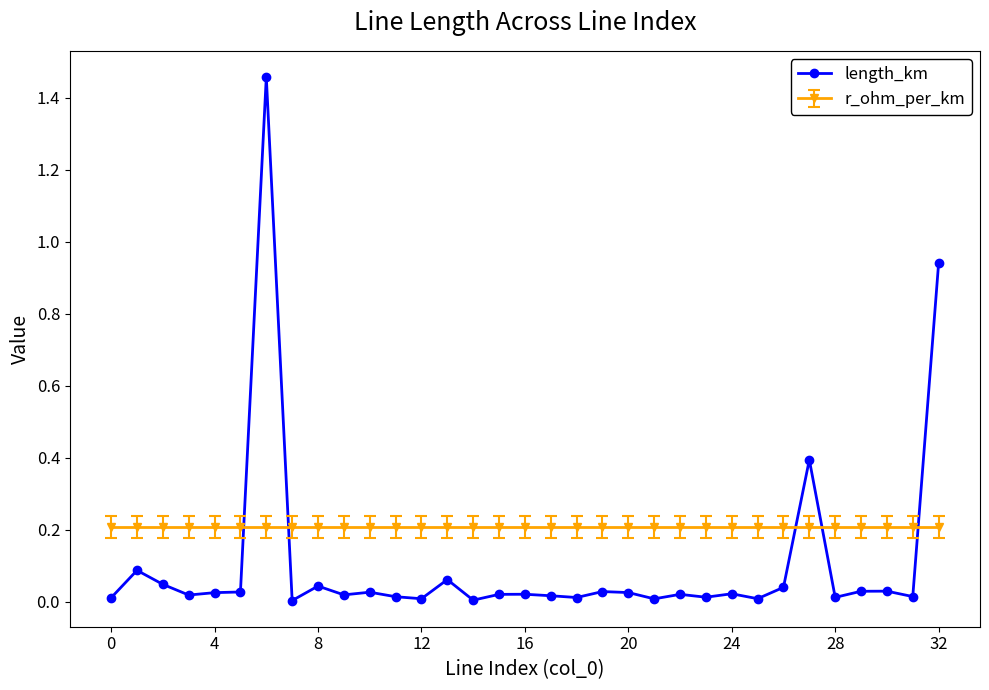

What is the value of the r_ohm_per_km point at the 5th from the left?

0.2